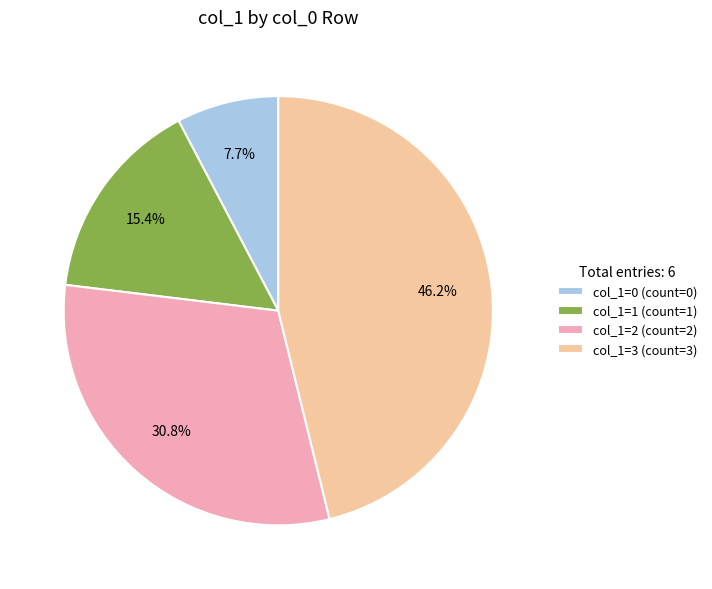

What is the ratio of the value at col_1=3 (count=3) to the value at col_1=1 (count=1)?

3.0